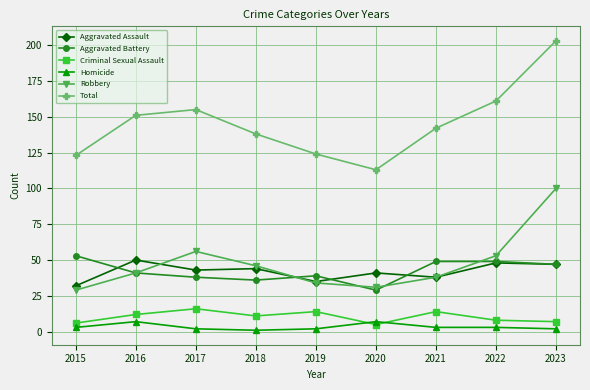

What is the difference between the maximum and minimum values in the Aggravated Battery series?

24